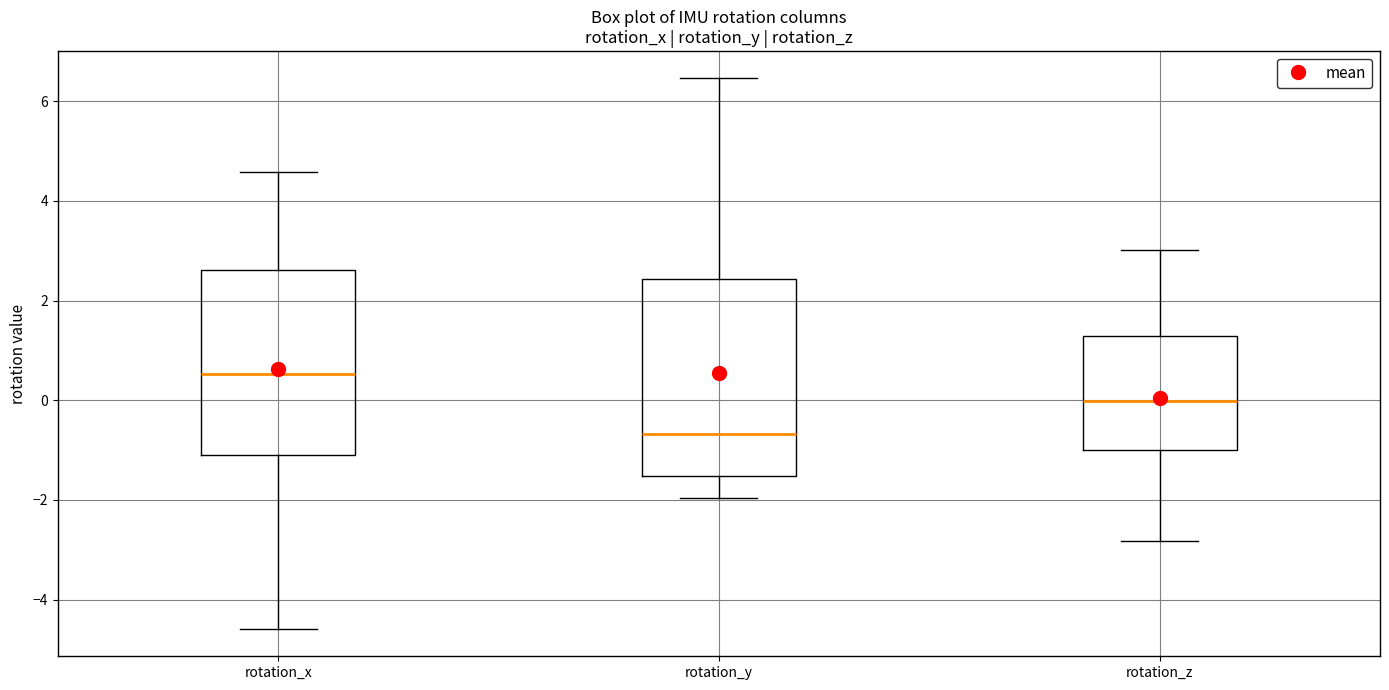

Reading left to right, transcribe this box plot: for each box, give where its median line is, the range the box spans, and where its two whiskers end, as read against the y-axis. The values are not printed on the chart, so give them approximately, as read against the axis.

rotation_x: median 0.6, box -1.2 to 2.6, whiskers -4.6 to 4.6
rotation_y: median -0.6, box -1.6 to 2.4, whiskers -2.0 to 6.4
rotation_z: median 0.0, box -1.0 to 1.2, whiskers -2.8 to 3.0